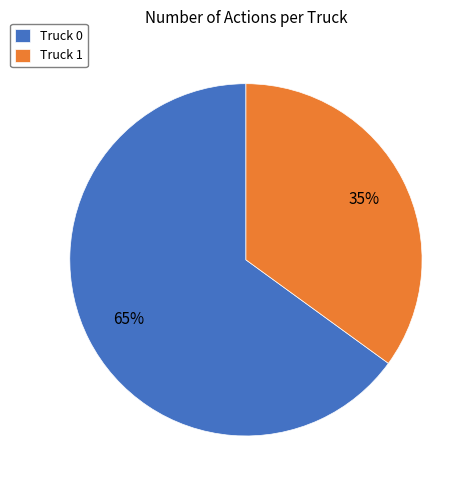

Which slice is the largest?

Truck 0